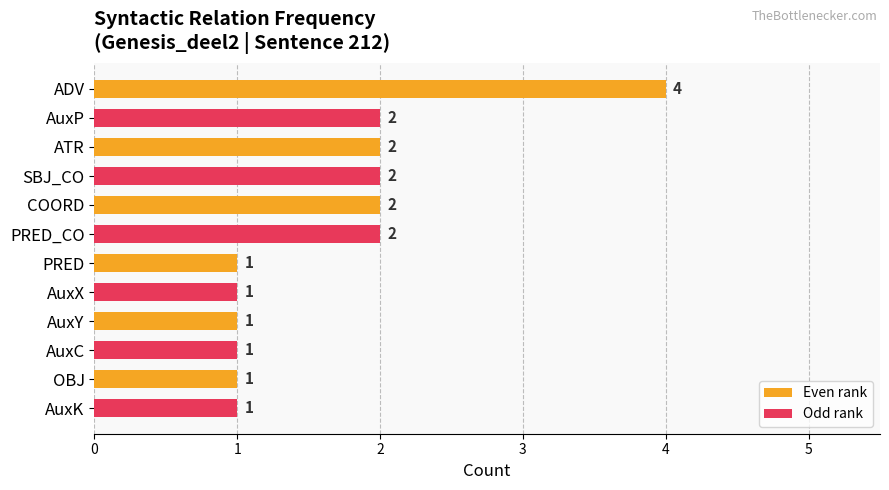

How many values are below 2?

6